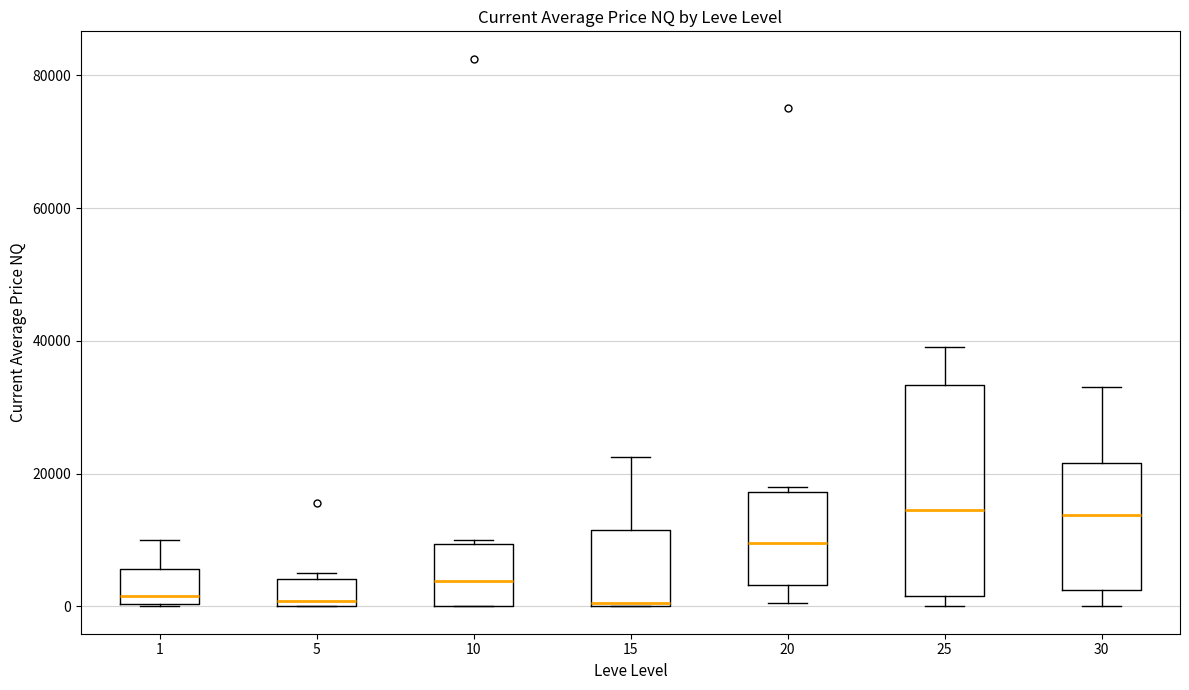

Comparing the boxes themselves (not the whiskers), which one is the tallest?

25